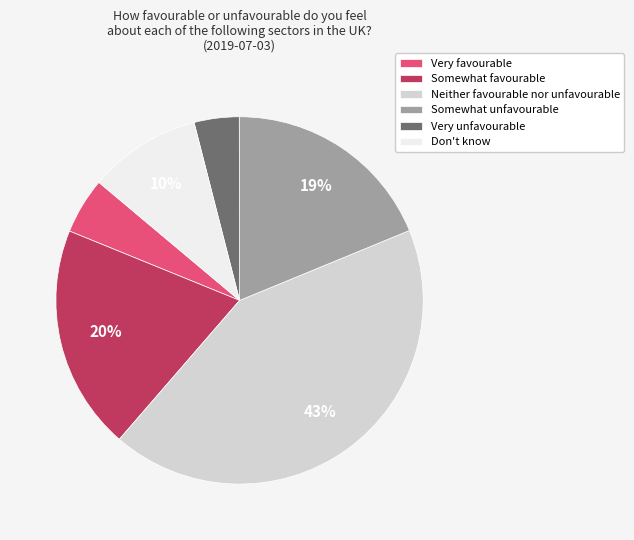

Combined, do Neither favourable nor unfavourable and Don't know account for over 50%?

Yes